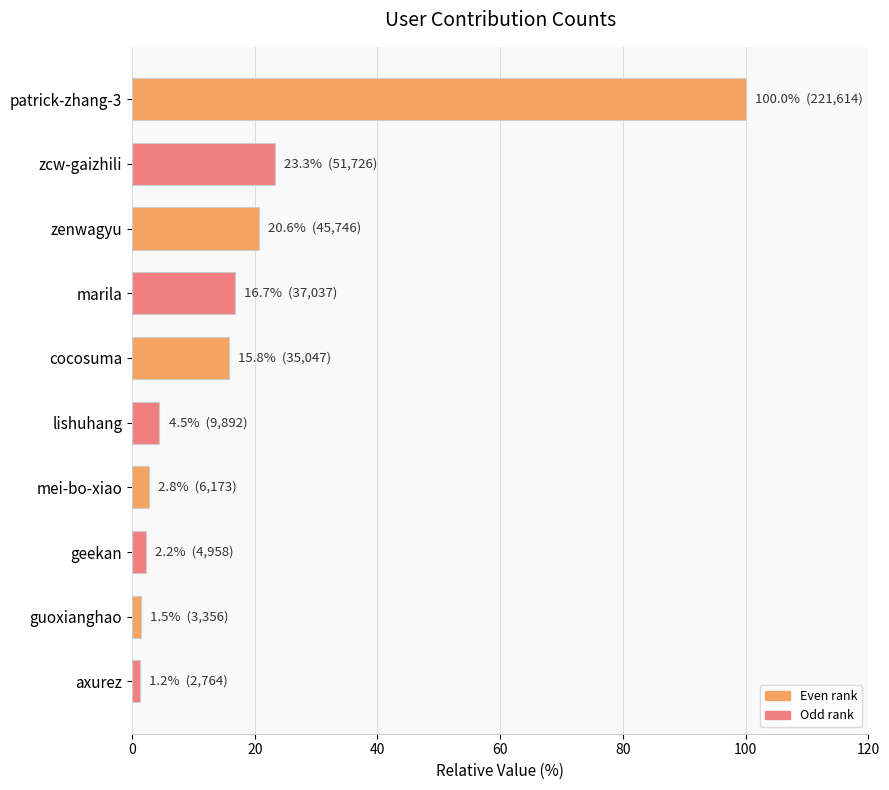

What is the greatest value displayed?

100.0